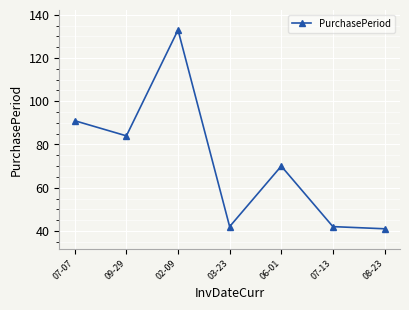

Which label corresponds to the smallest value in the chart?

08-23